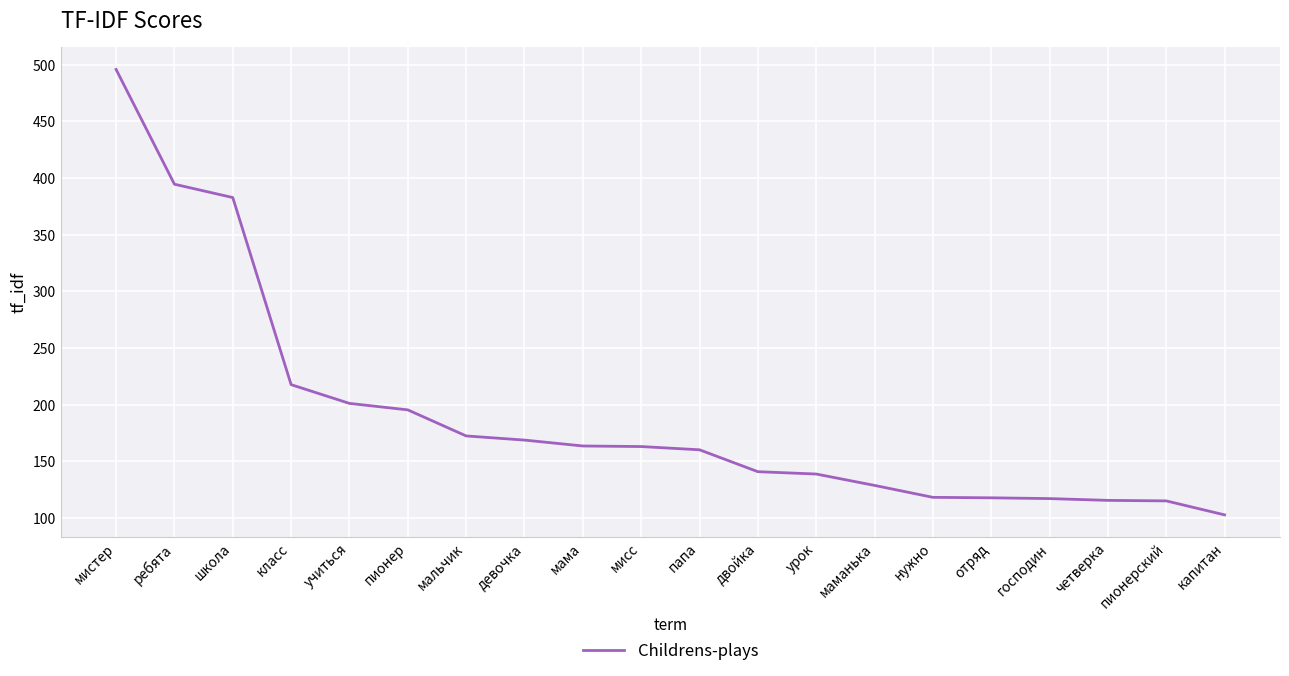

What is the sum of all values?

3811.2